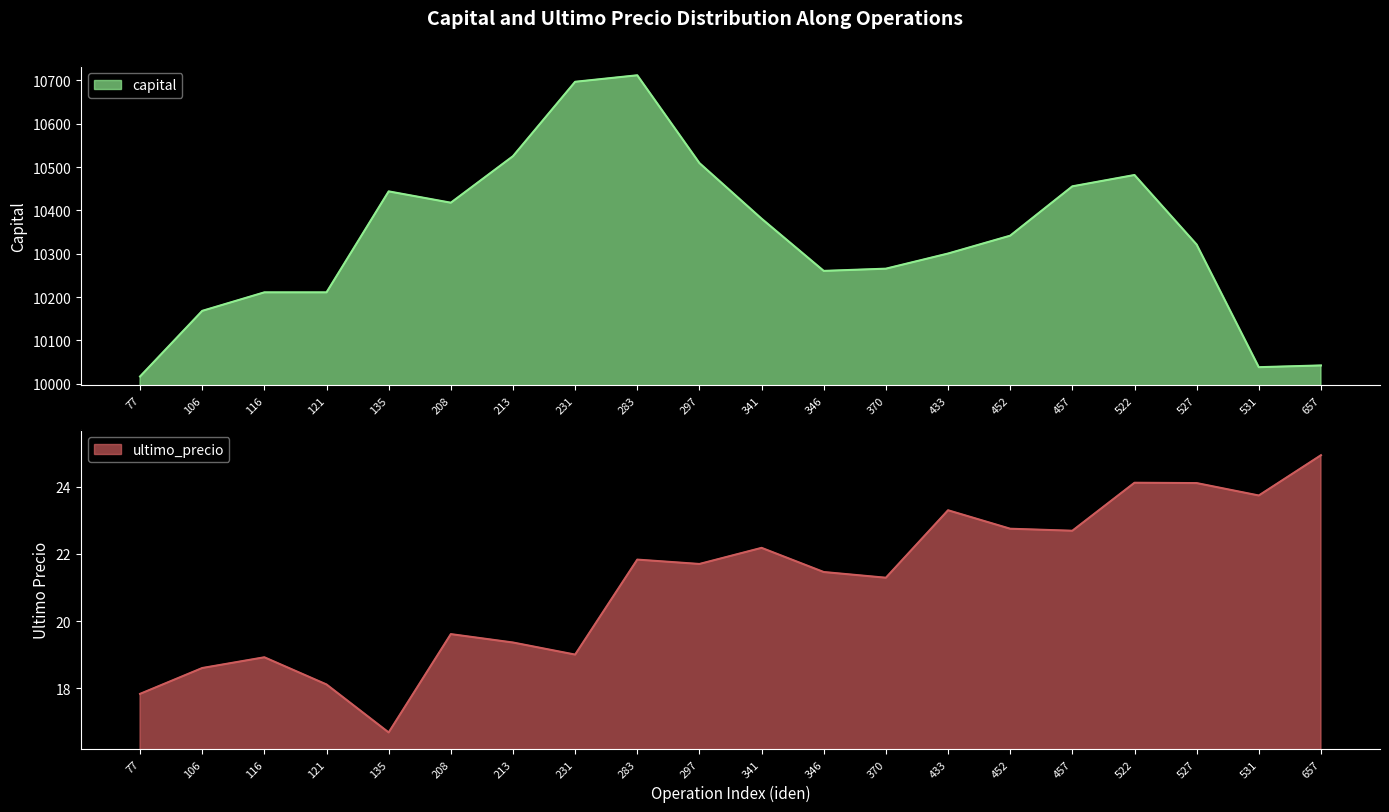

The ultimo_precio series shows 12.3 at 452. True or false?

False